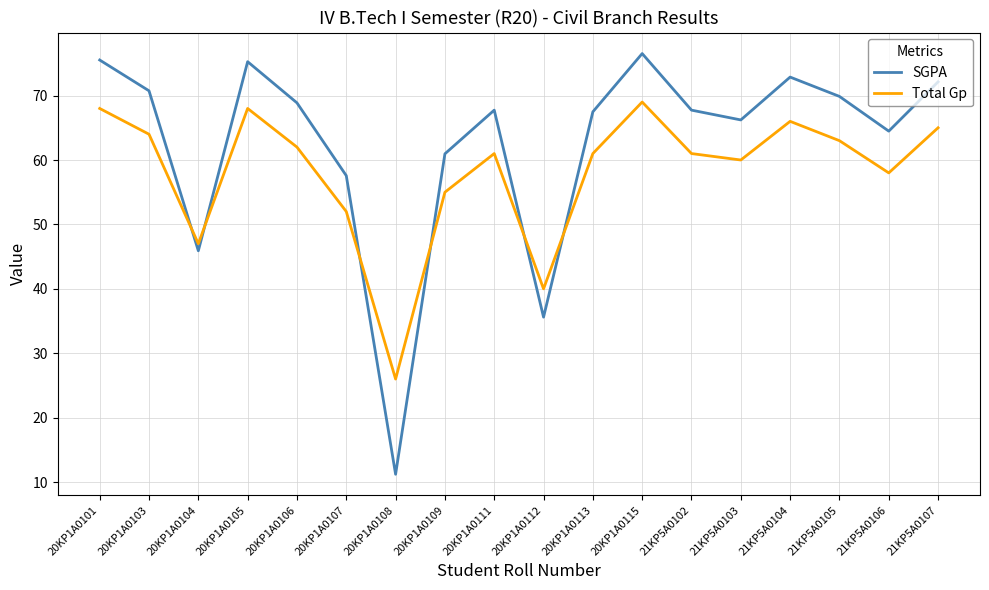

What position from the left is 20KP1A0111?

9